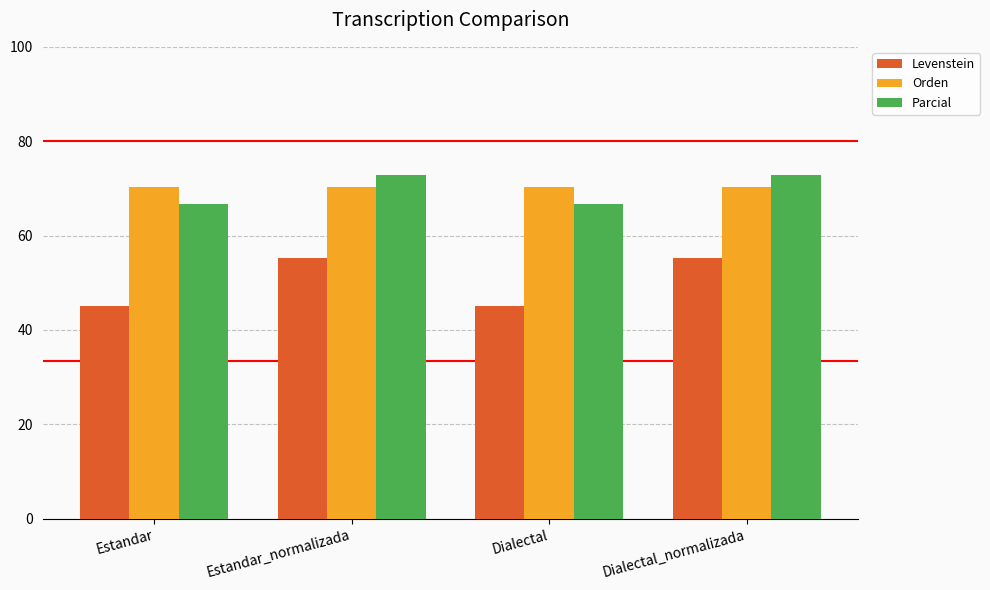

How many bars are there in each group?

3